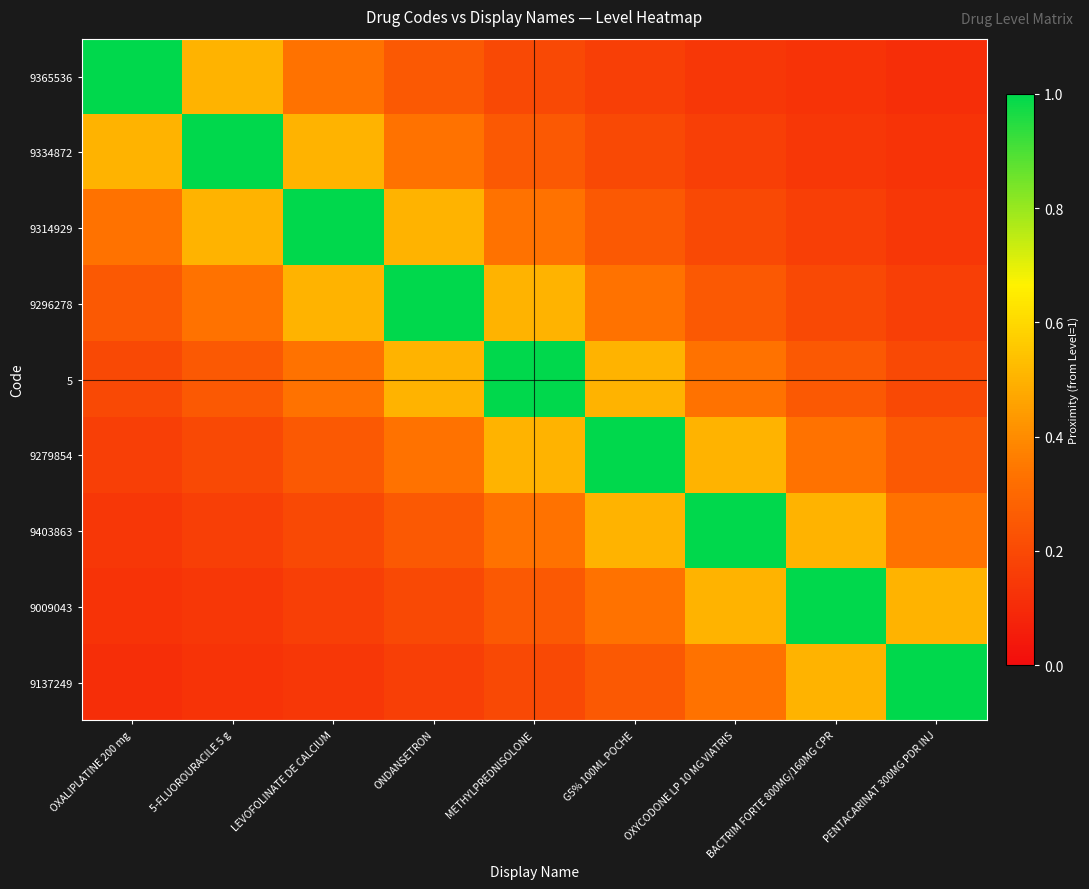

List the series in order of their peak value, highest first.

9365536, 9334872, 9314929, 9296278, 5, 9279854, 9403863, 9009043, 9137249